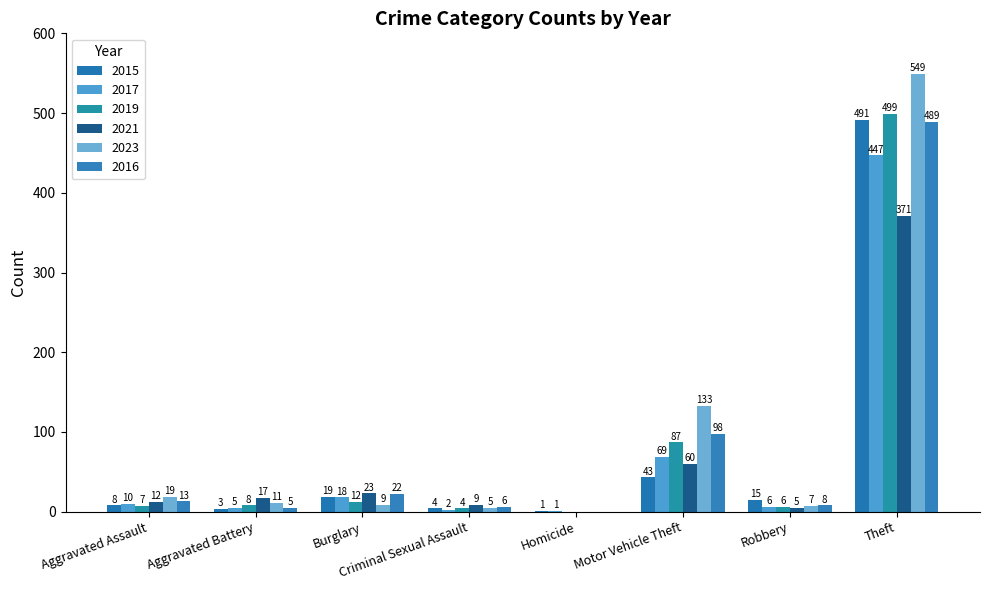

Does the chart contain stacked bars?

No